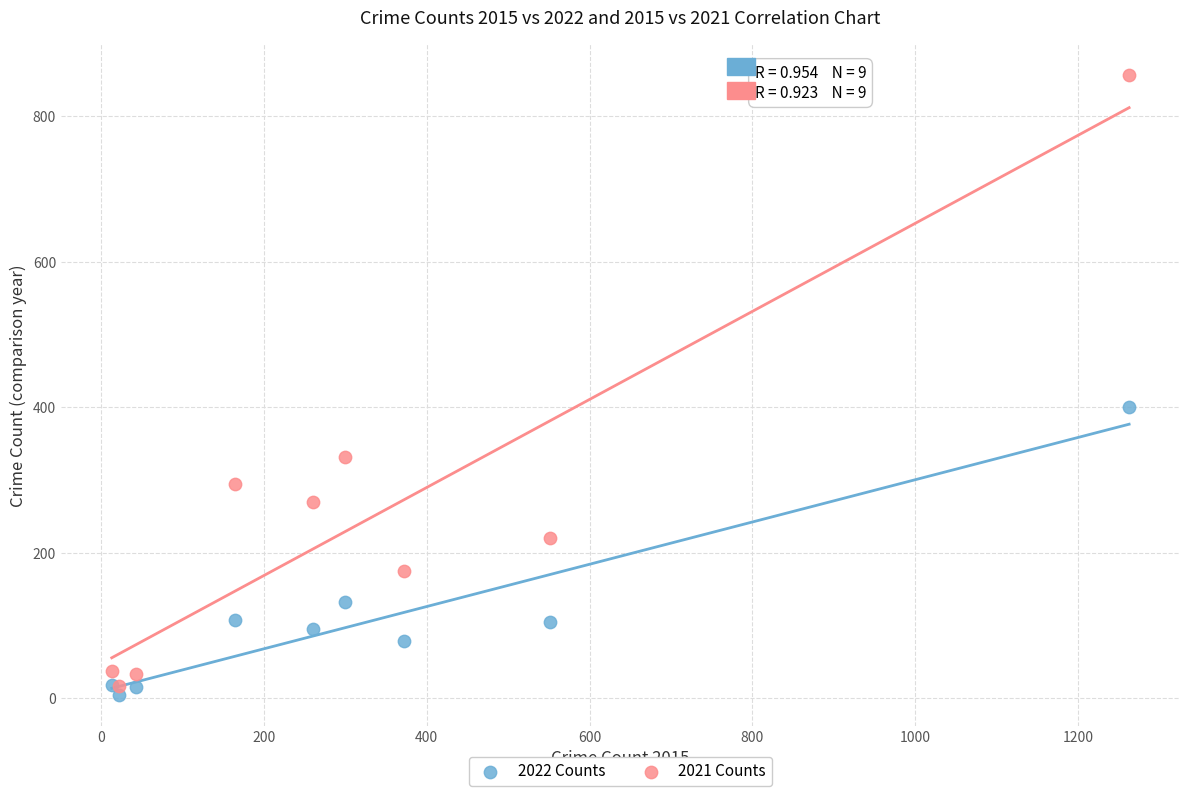

Which series contains the highest Y value?

2021 Counts